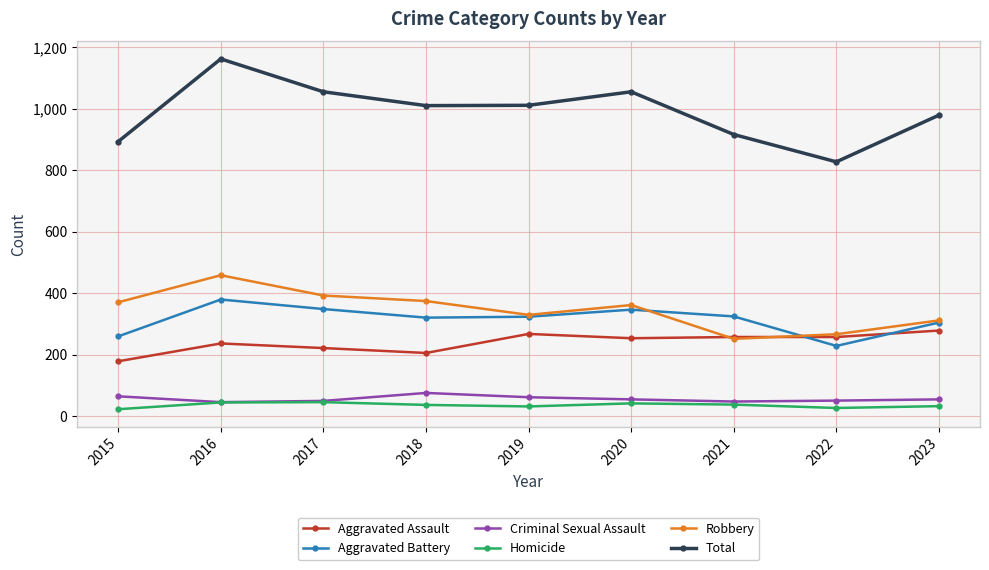

What is the difference between the maximum and minimum values in the Total series?

335